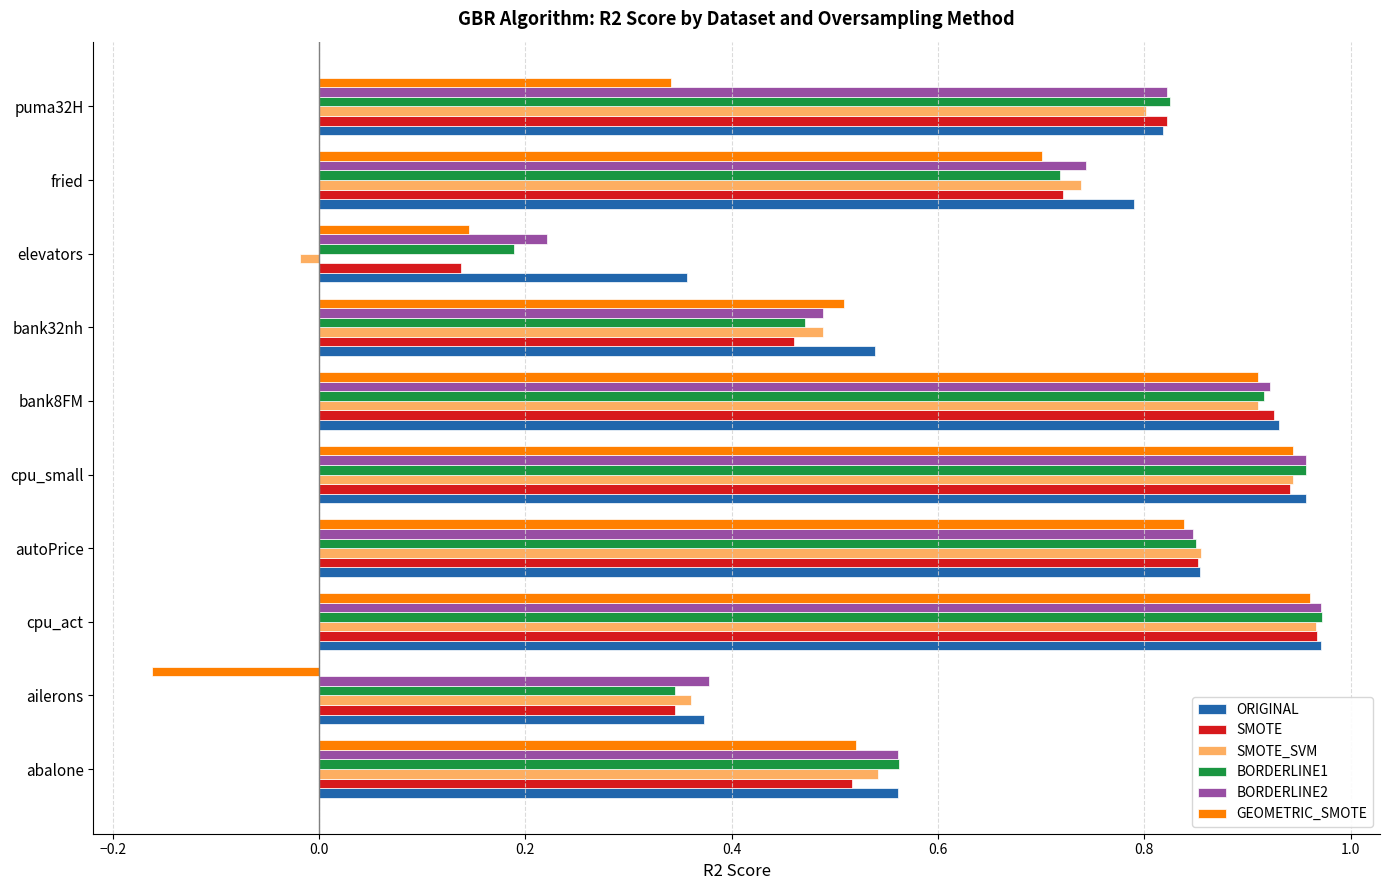

What is the sum of the ORIGINAL values at autoPrice and cpu_small?

1.8